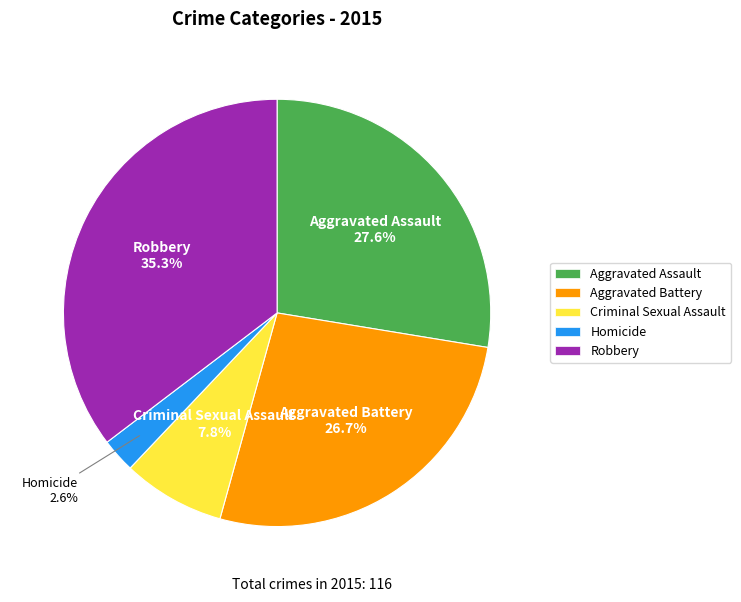

What percentage is the Aggravated Assault slice, to the nearest percent?

28%